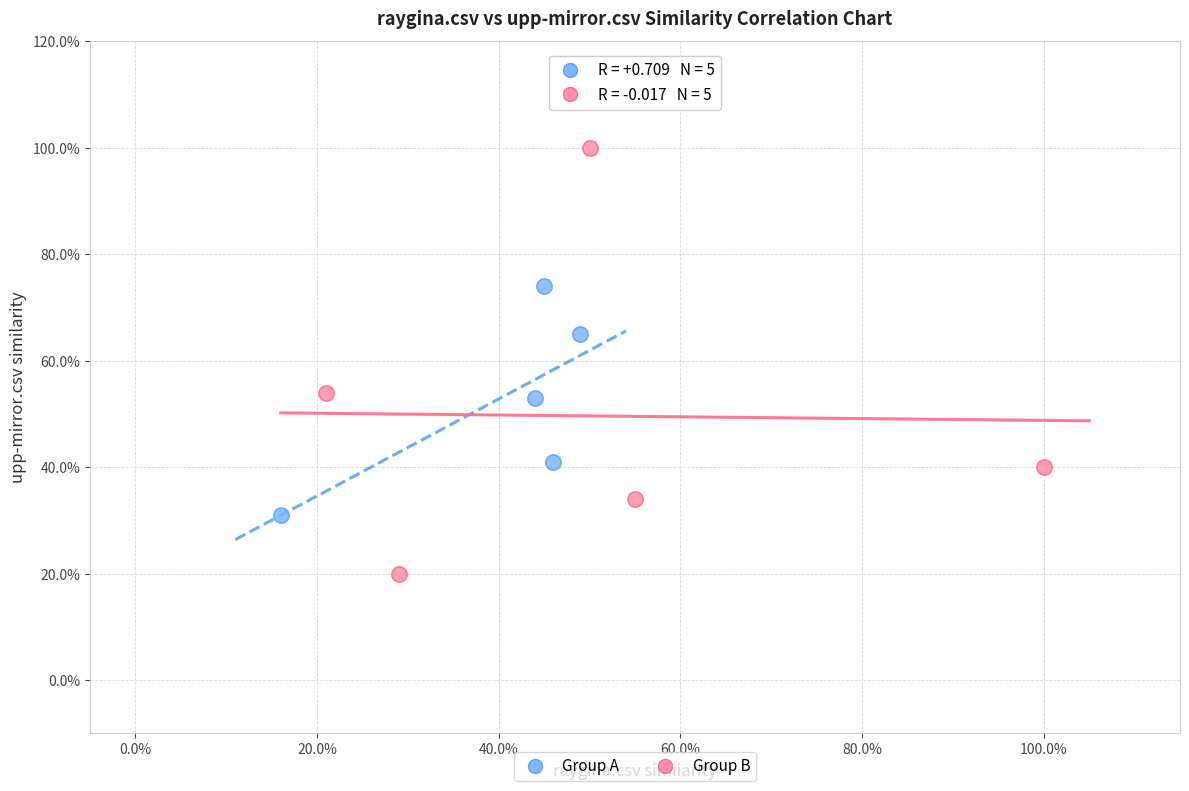

Which series reaches the minimum Y coordinate?

Group B